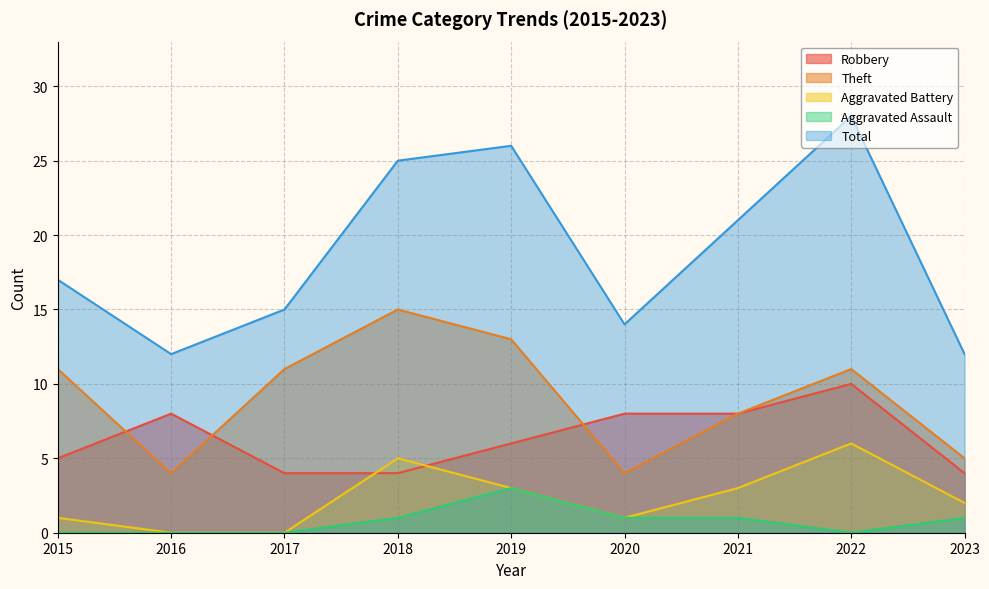

Where does the Theft series first go above 11?

2018